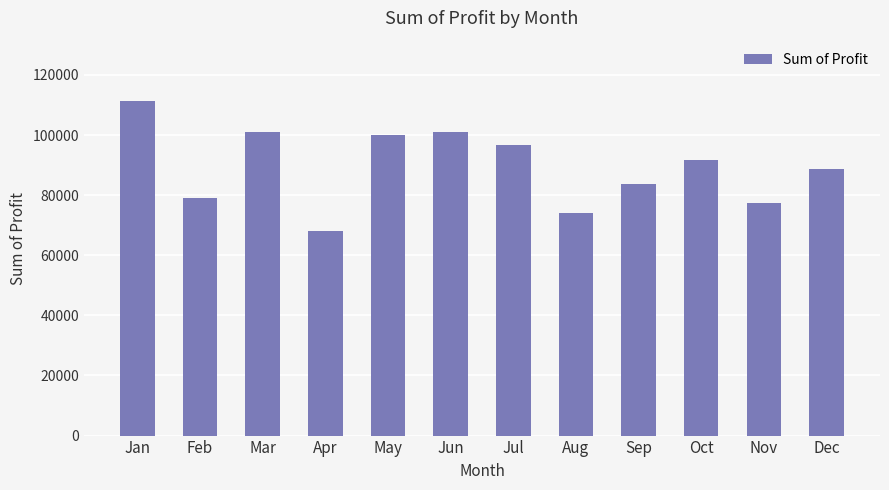

Read the value at Nov.

77542.5